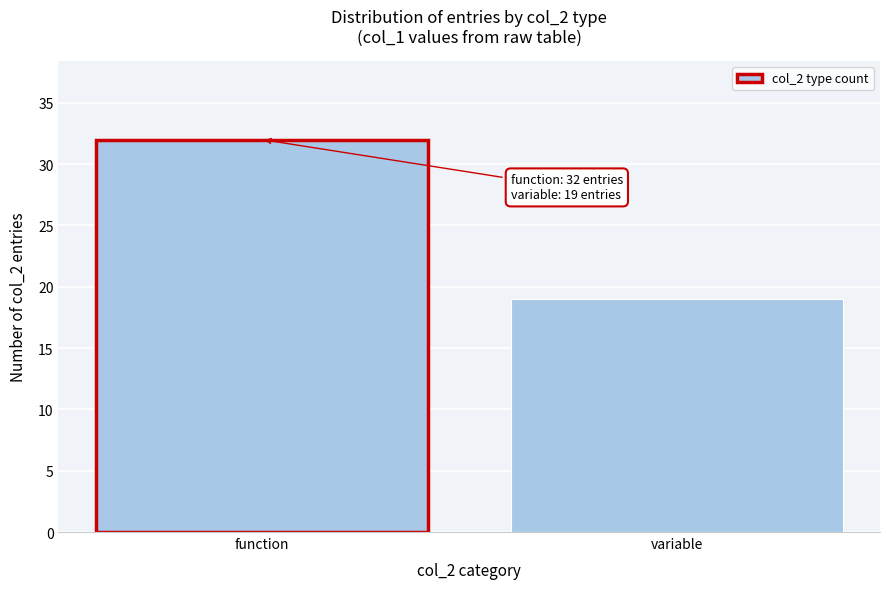

Reading right to left, extract all data points from this chart.

19	32